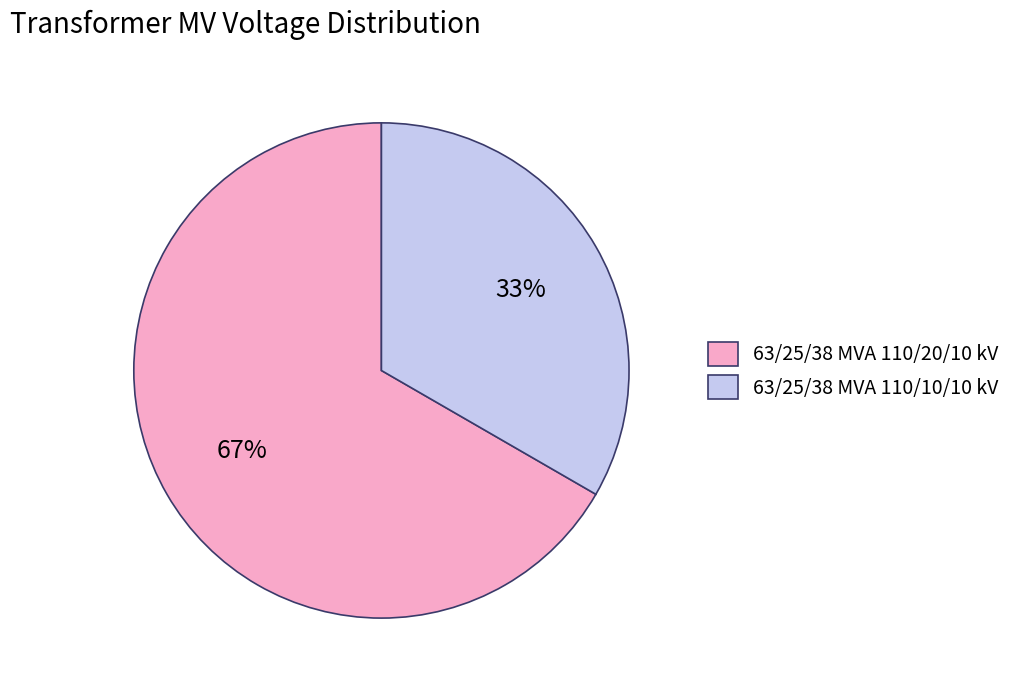

Which has a higher value, 63/25/38 MVA 110/10/10 kV or 63/25/38 MVA 110/20/10 kV?

63/25/38 MVA 110/20/10 kV